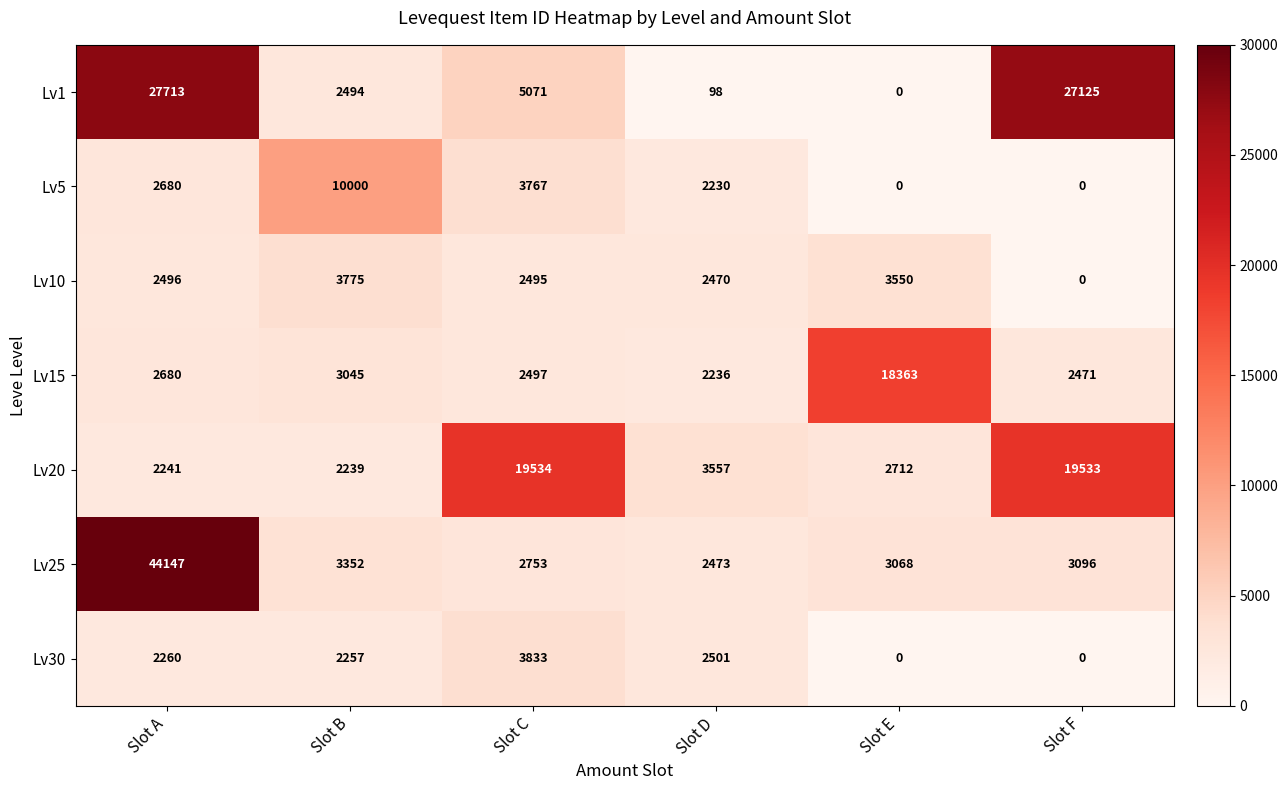

What is the greatest value displayed?

44147